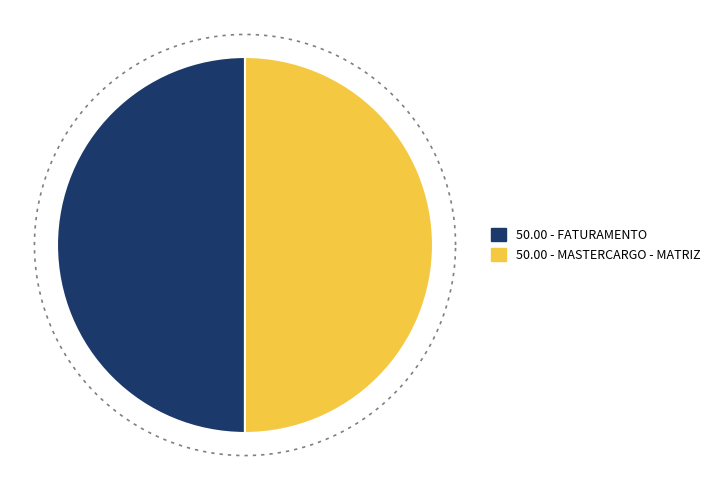

Rank the categories by value from highest to lowest.

MASTERCARGO - MATRIZ, FATURAMENTO